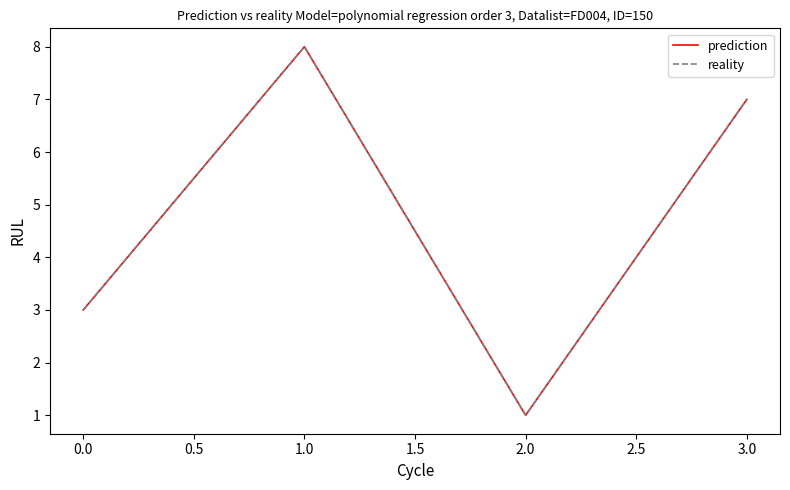

In prediction, how many points are lower than both neighbors (excluding endpoints)?

1